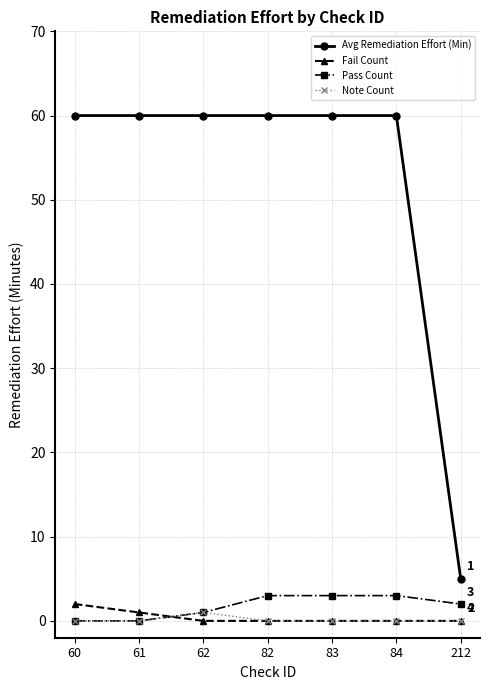

At which category does Note Count reach its first local peak?

62